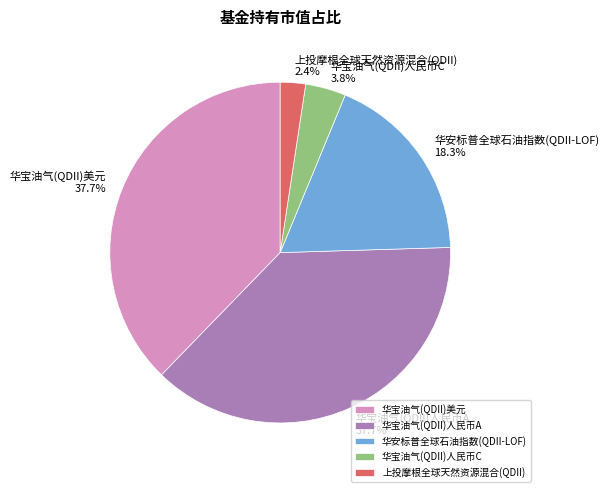

To the nearest percent, what portion does 华安标普全球石油指数(QDII-LOF) represent?

18%